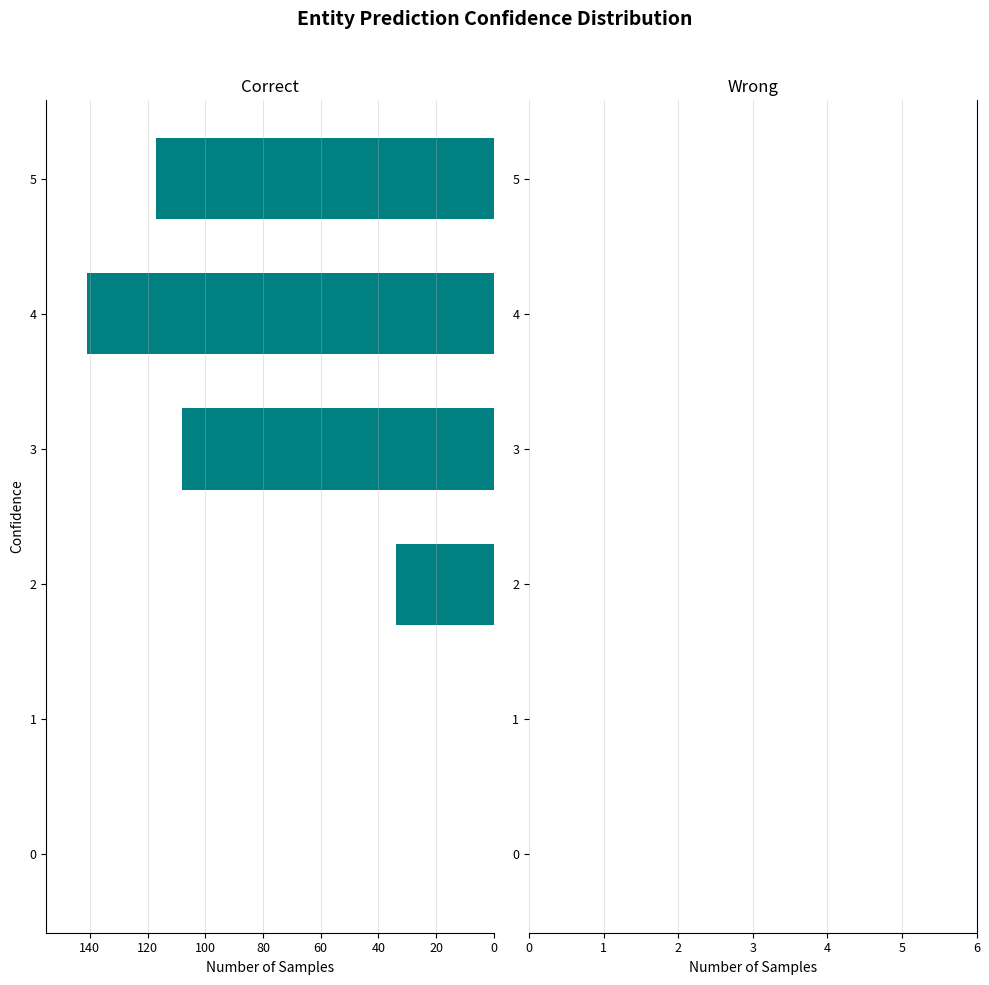

What is the change in value from 0 to 3?

+108